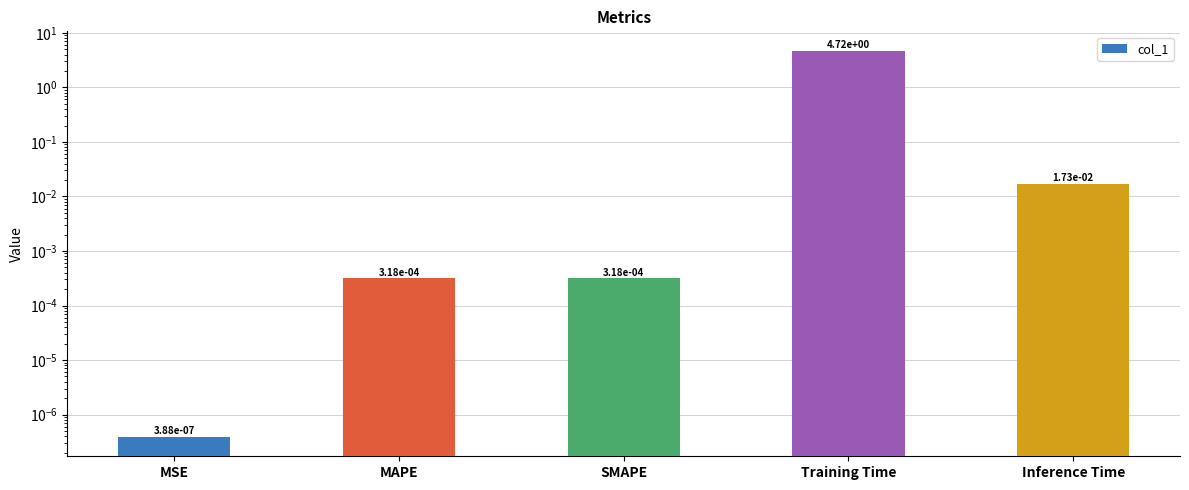

How many bars are there in total?

5